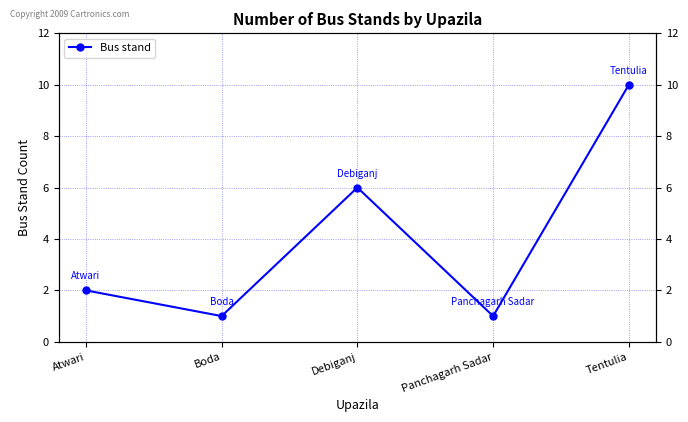

What is the minimum value shown in the chart?

1